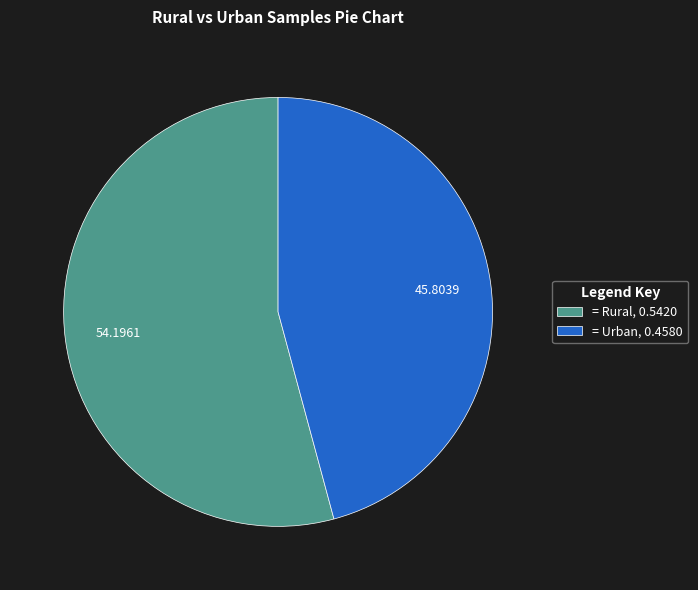

Is there any slice that represents more than half of the pie?

Yes